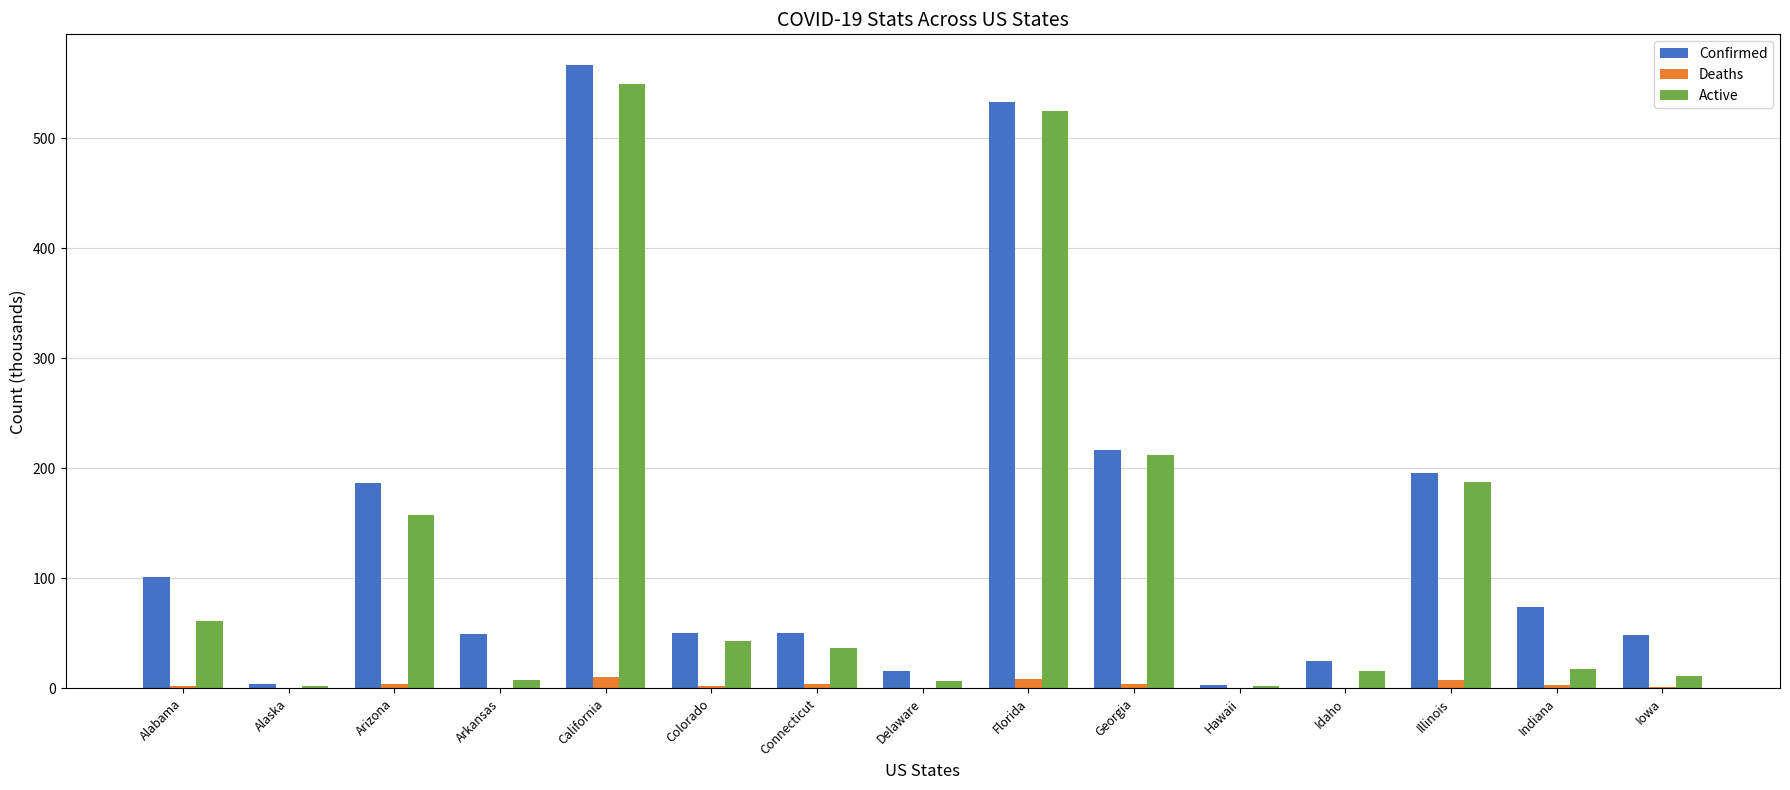

What is the highest value of the Active series?

549.4